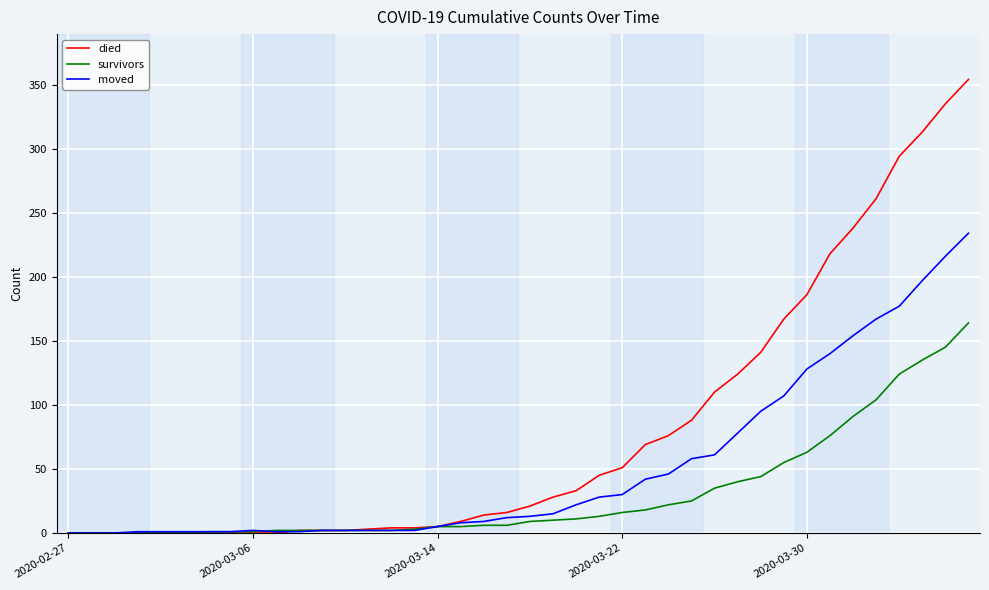

Rank the series by their average value, from highest to lowest.

died, moved, survivors